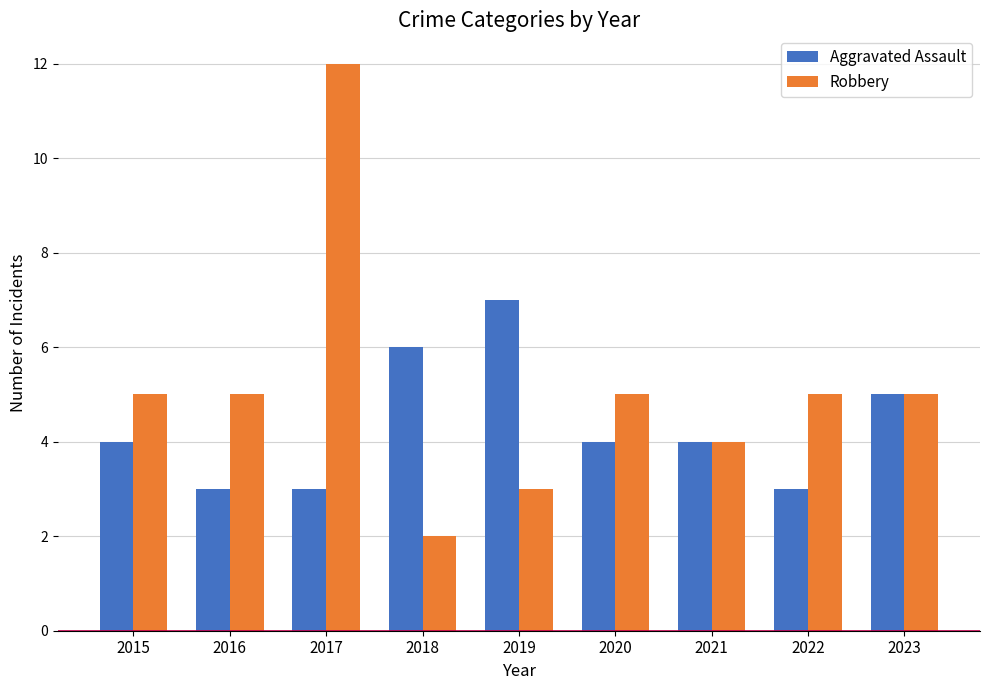

List the series in order of their overall mean, highest first.

Robbery, Aggravated Assault